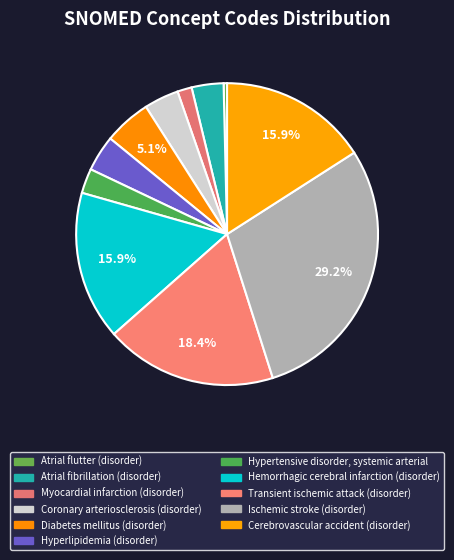

What is the largest slice in the pie chart?

Ischemic stroke (disorder)